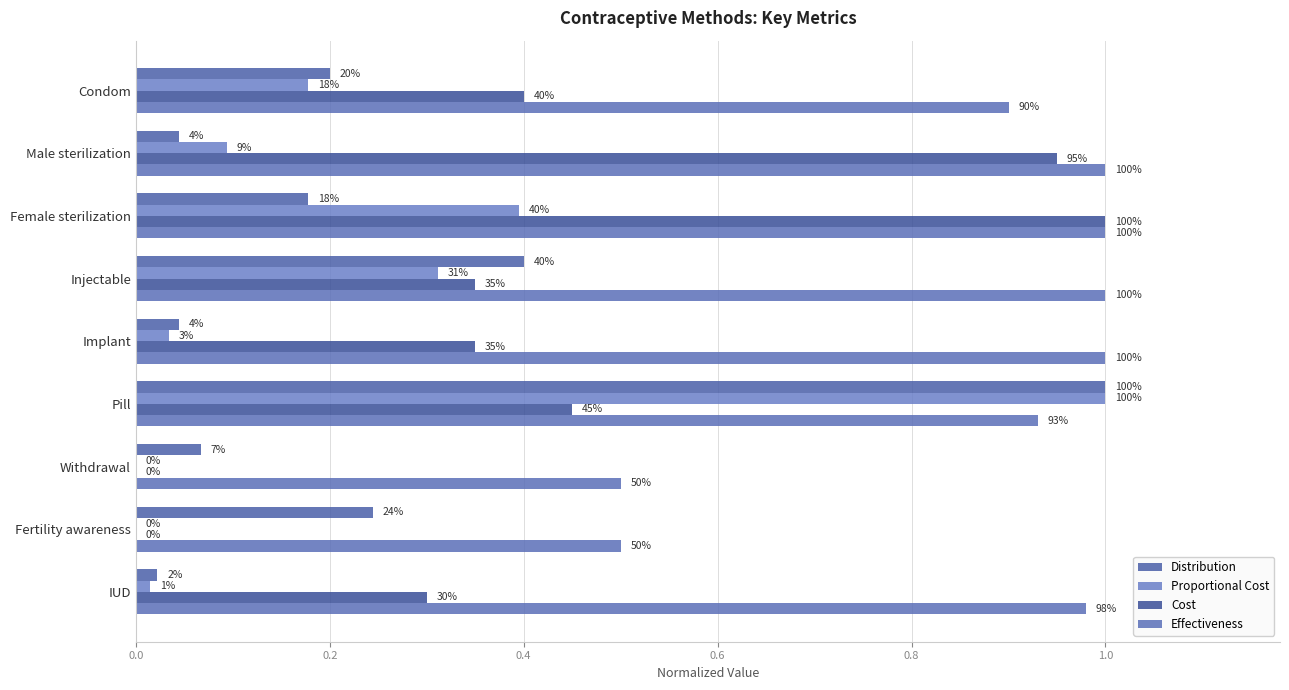

What are all the series names shown in the legend?

Distribution, Proportional Cost, Cost, Effectiveness